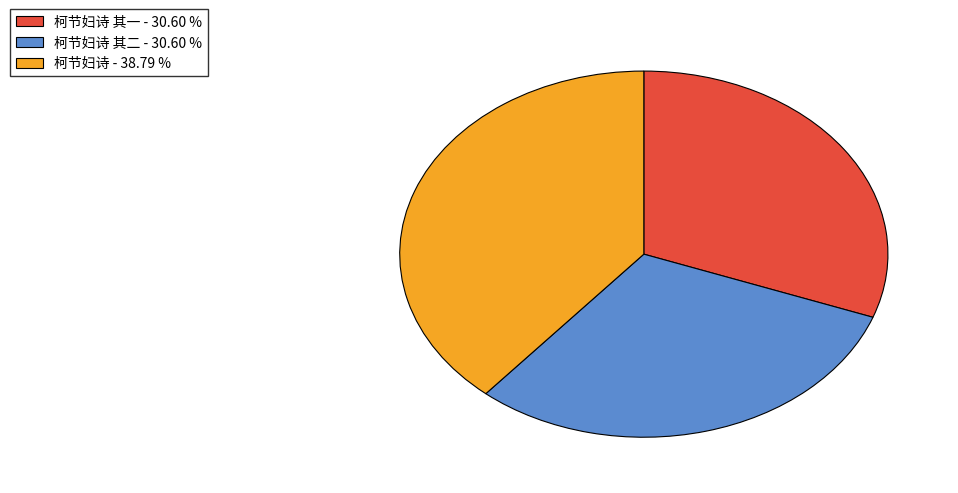

Count the number of slices in the pie.

3